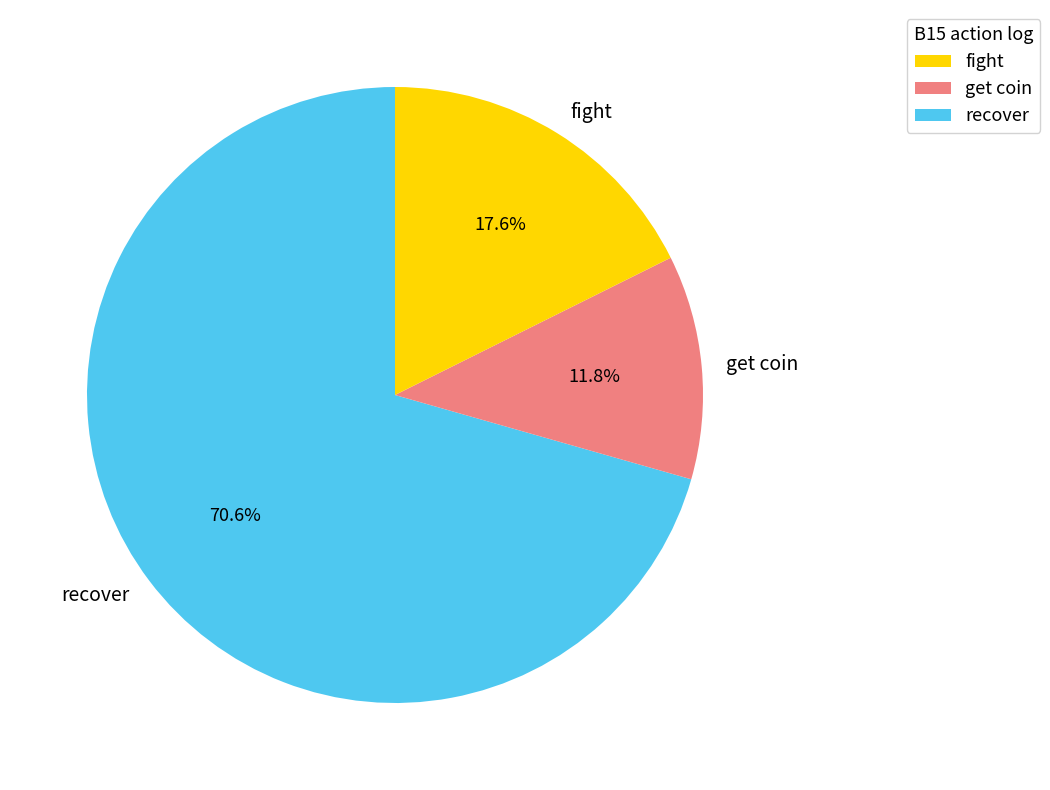

Approximately how many times larger is the value at recover compared to fight?

4.0